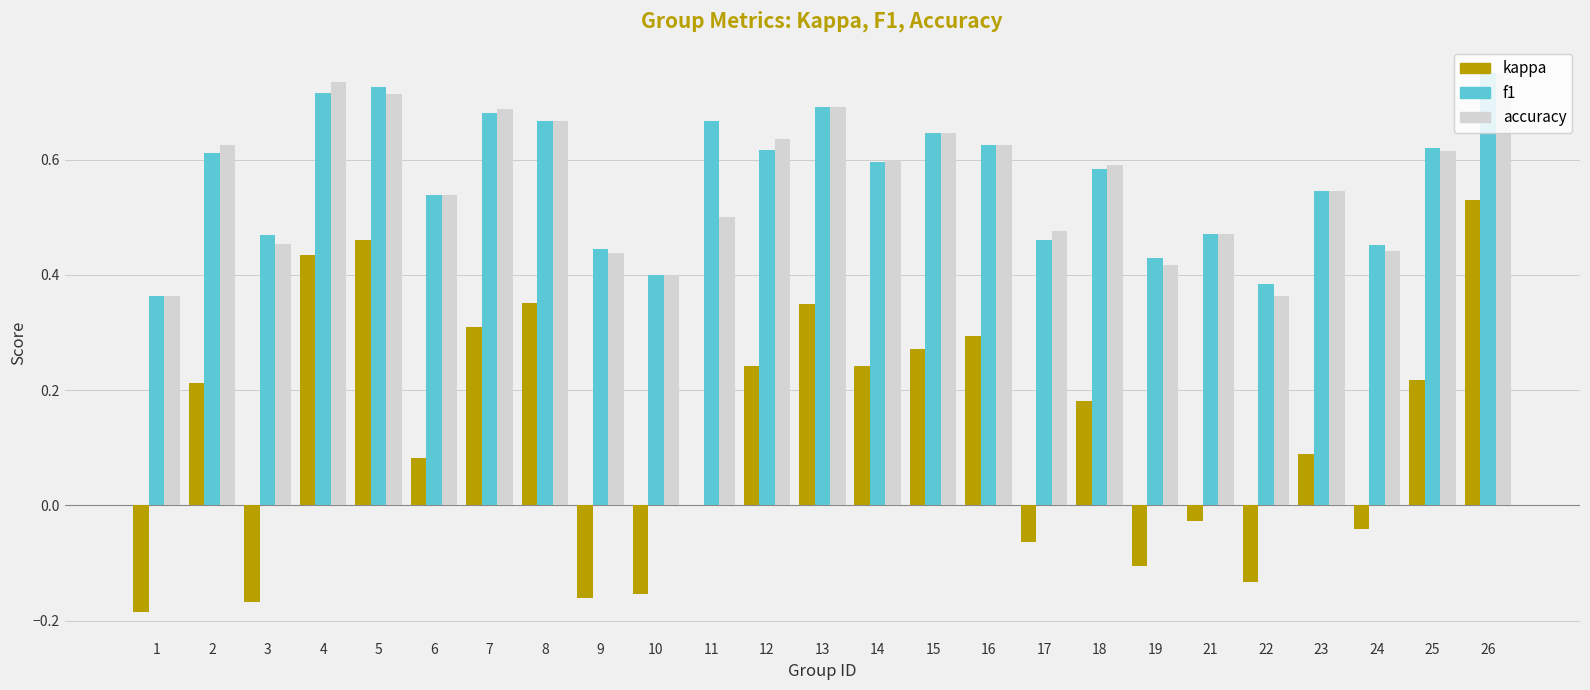

What is the sum of all f1 values?

14.2